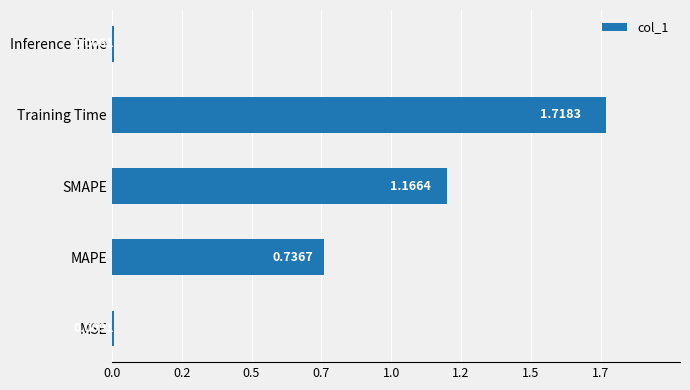

Does the chart contain any negative values?

No